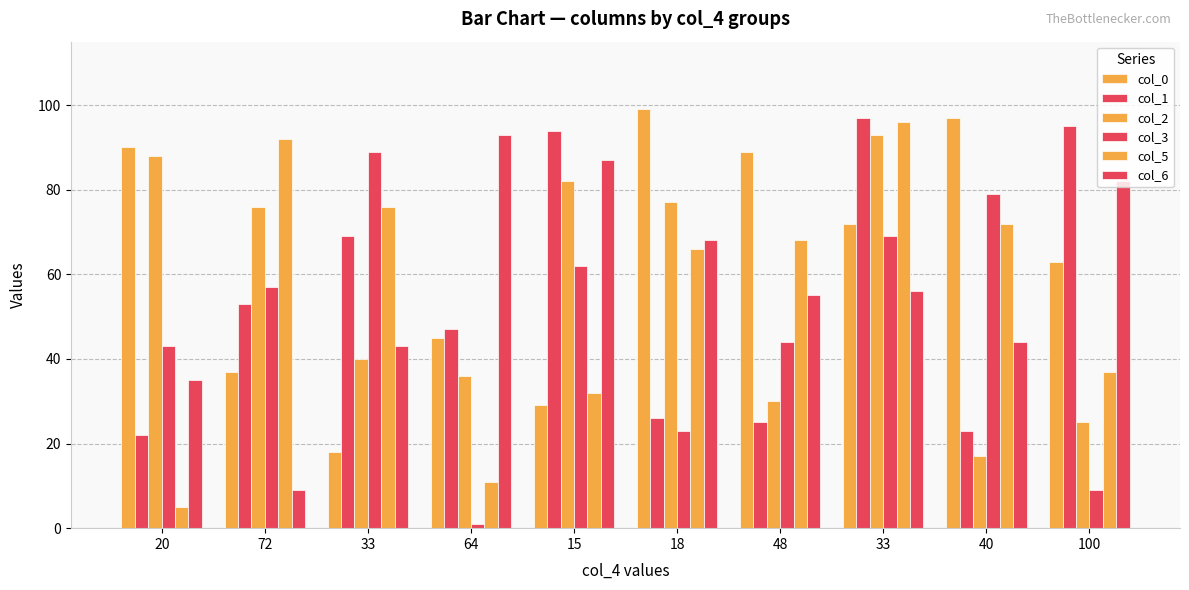

How many bars are there in total?

60